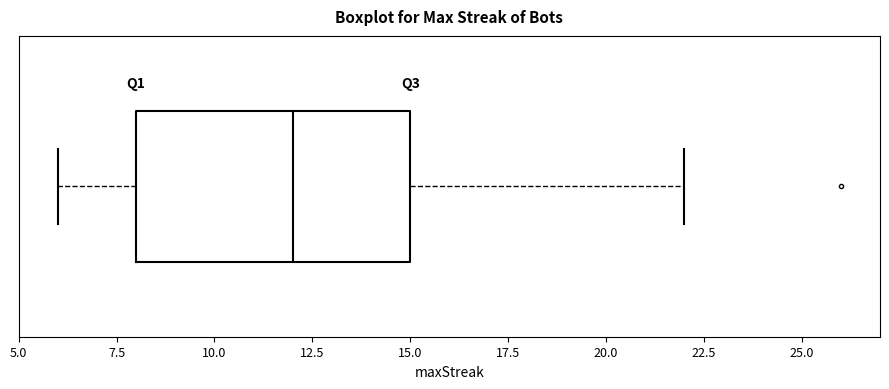

Where is the left edge of the box on the x-axis? The values are not printed on the chart, so give them approximately, as read against the axis.

8